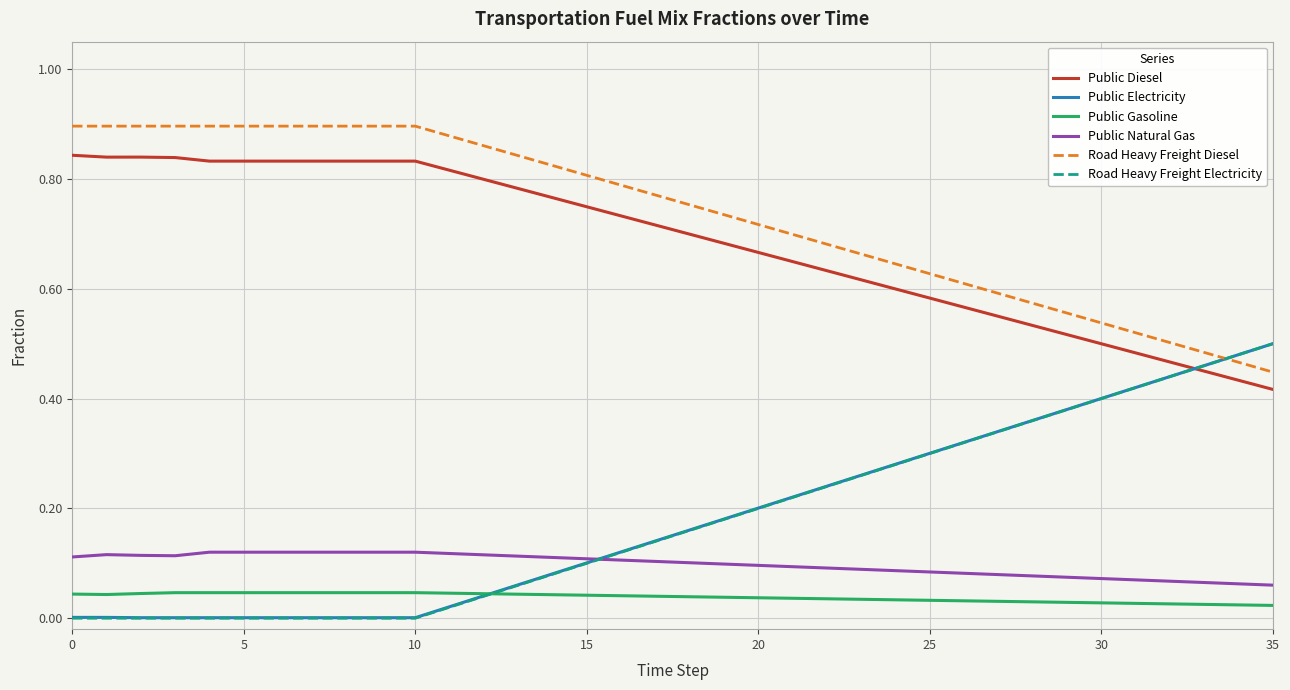

In Public Natural Gas, how many points are lower than both neighbors (excluding endpoints)?

1